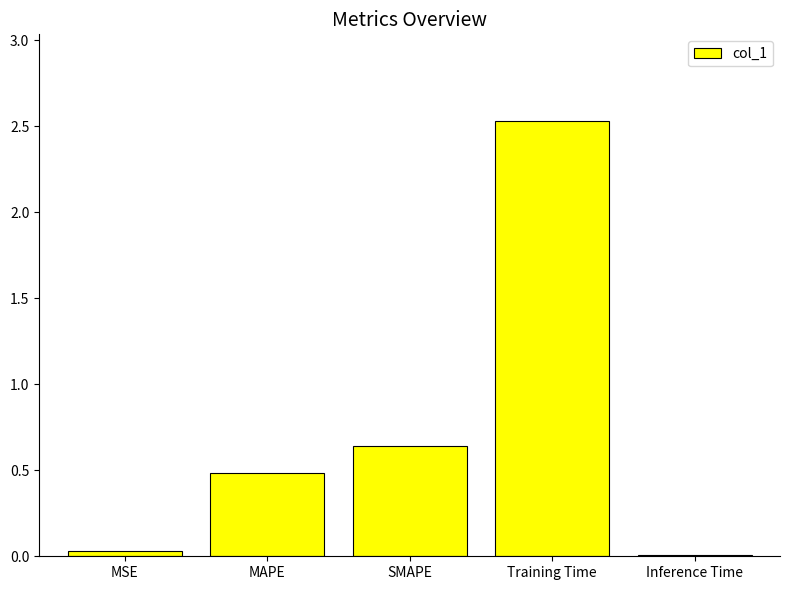

What is the sum of all values?

3.7